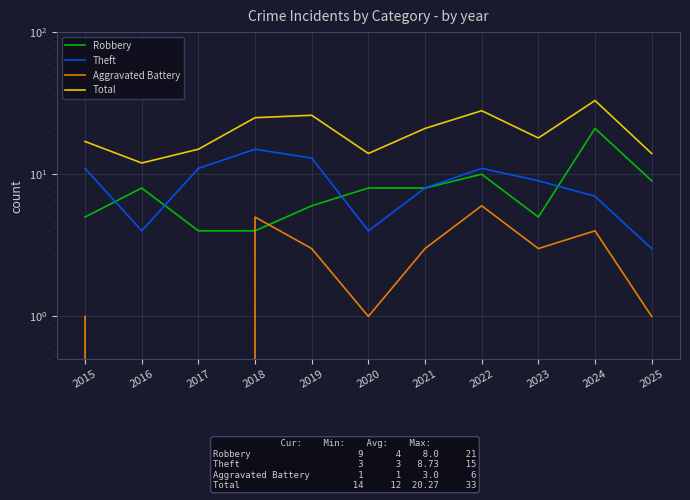

What are all the series names shown in the legend?

Robbery, Theft, Aggravated Battery, Total